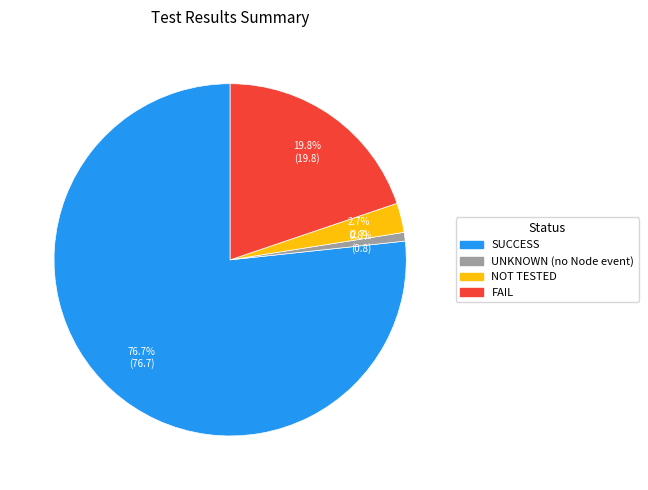

Approximately how many times larger is the value at FAIL compared to NOT TESTED?

7.3